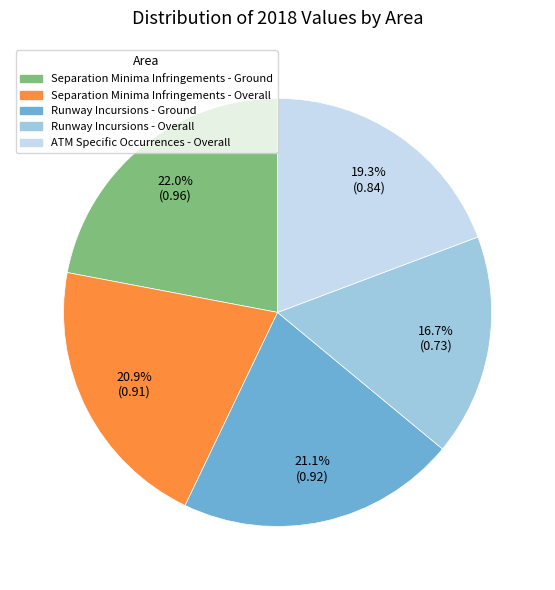

Which slice is the largest?

Separation Minima Infringements - Ground